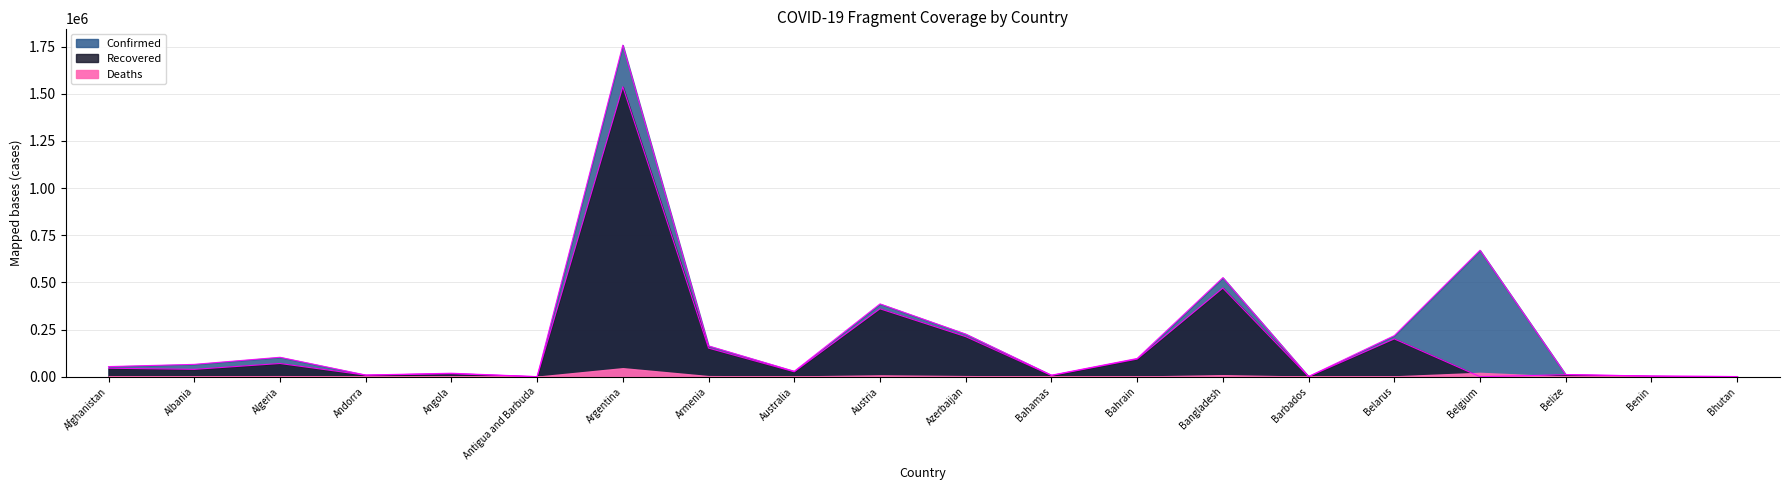

Which label corresponds to the smallest value in the chart?

Belgium